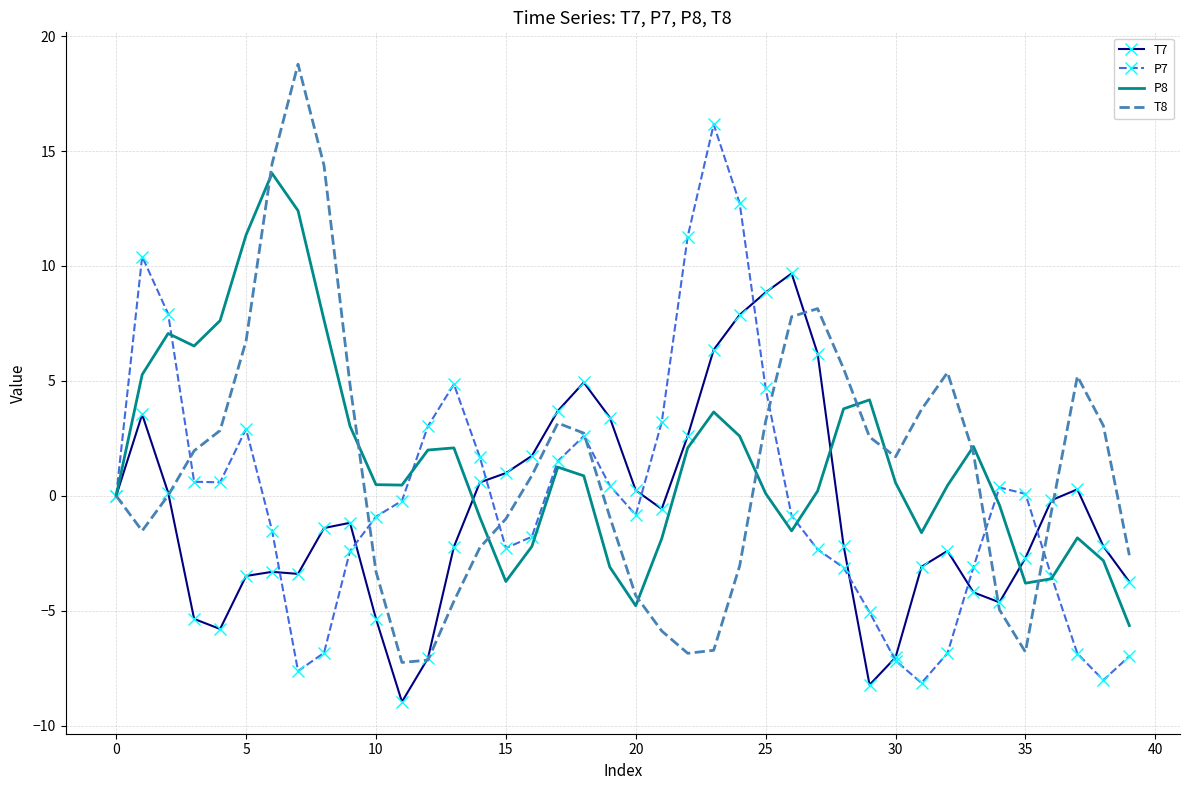

Which series ends up on top after the final intersection of T8 and P7?

T8